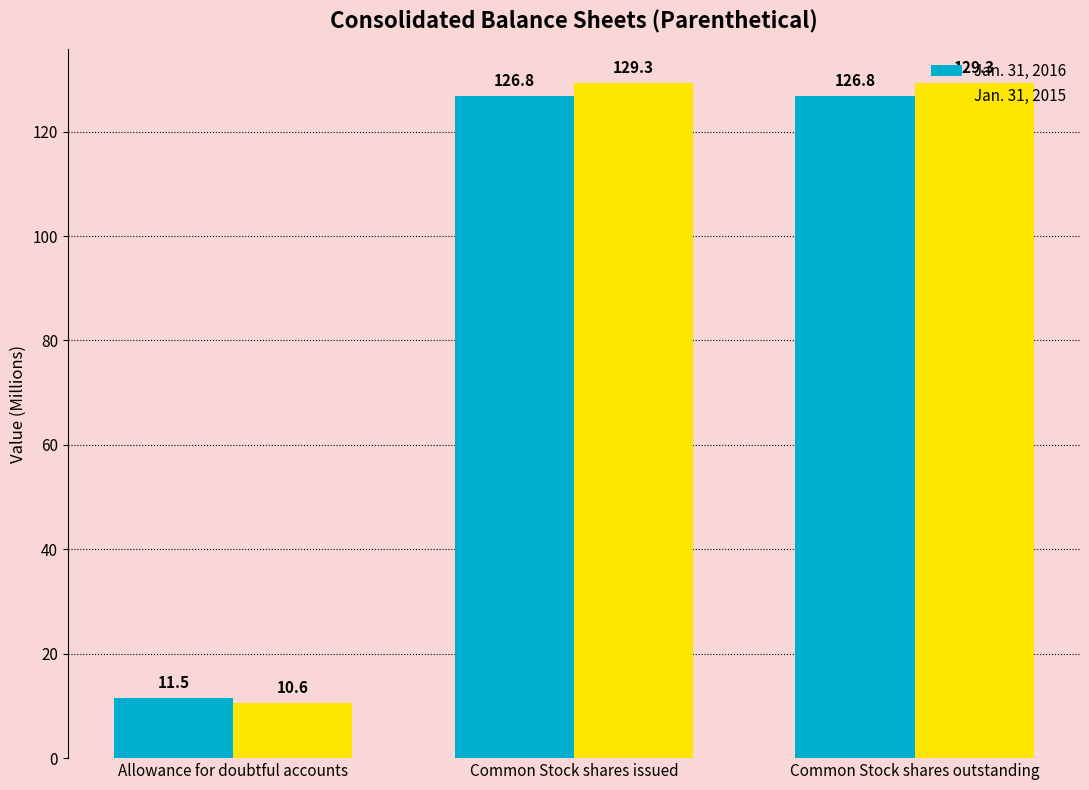

What is the sum of all Jan. 31, 2016 values?

265.1